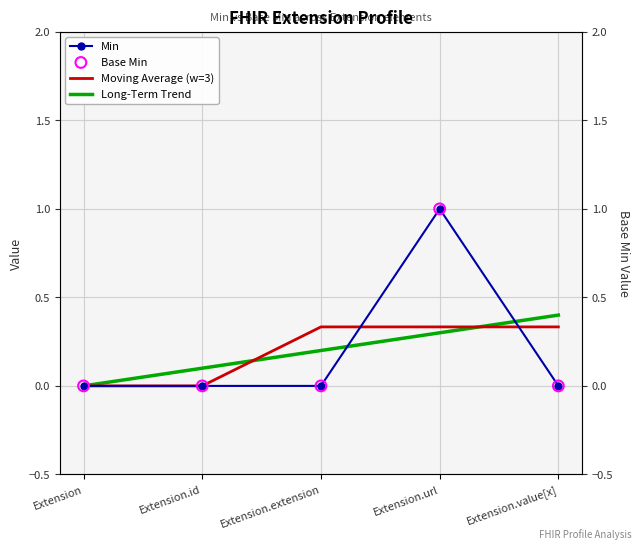

At which category is the sum across all series the highest?

Extension.url